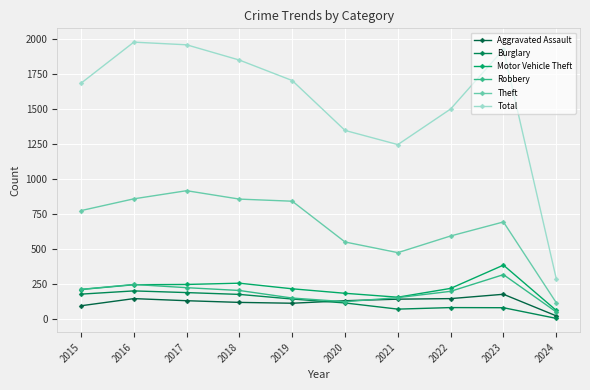

How many data points in Aggravated Assault are less than 131?

4